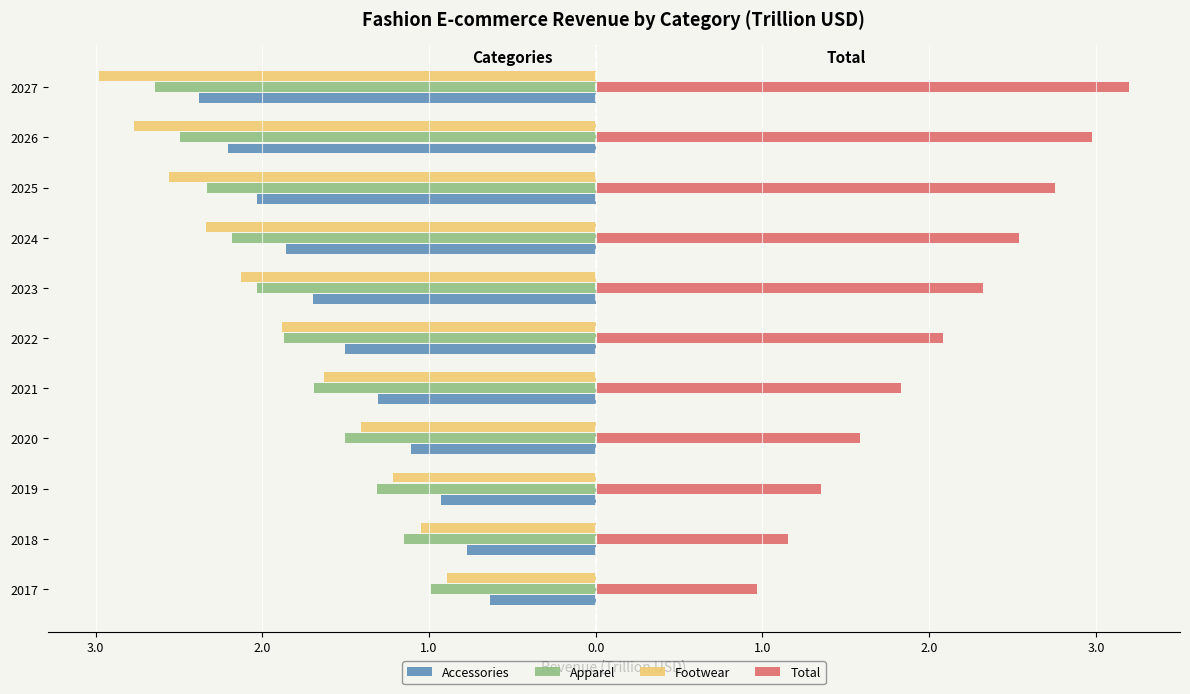

What are all the series names shown in the legend?

Accessories, Apparel, Footwear, Total